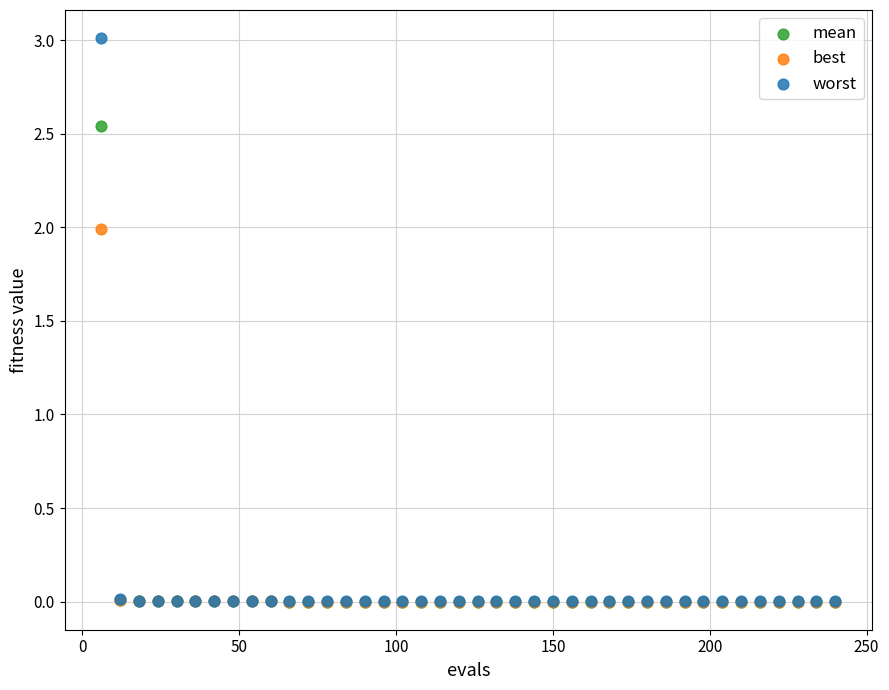

Which series reaches the maximum Y coordinate?

worst